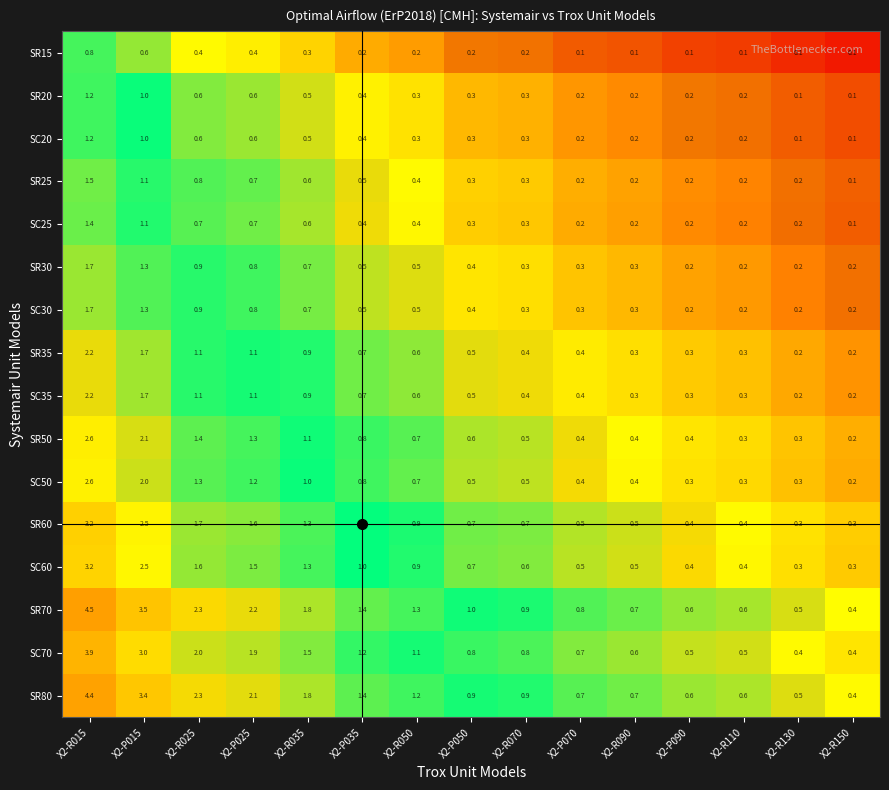

At how many categories does at least one series exceed 0?

15